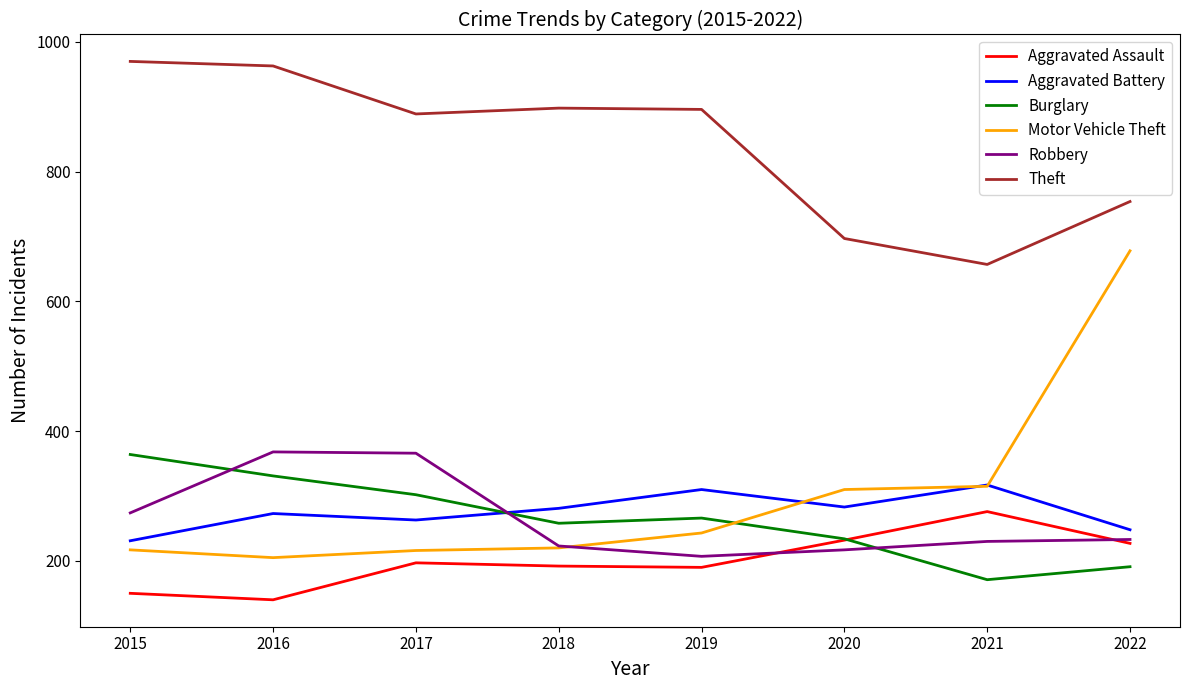

What is the sum of the Aggravated Battery values at 2016 and 2017?

536